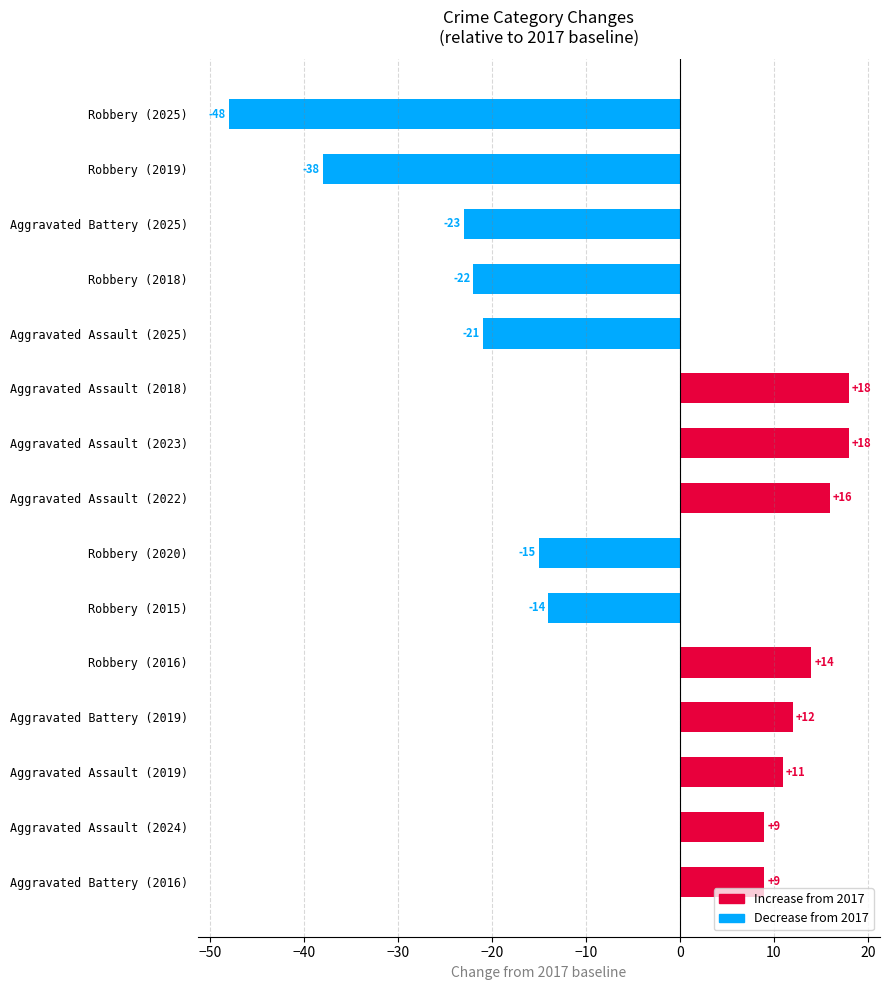

The value at Aggravated Assault (2023) is 18. True or false?

True